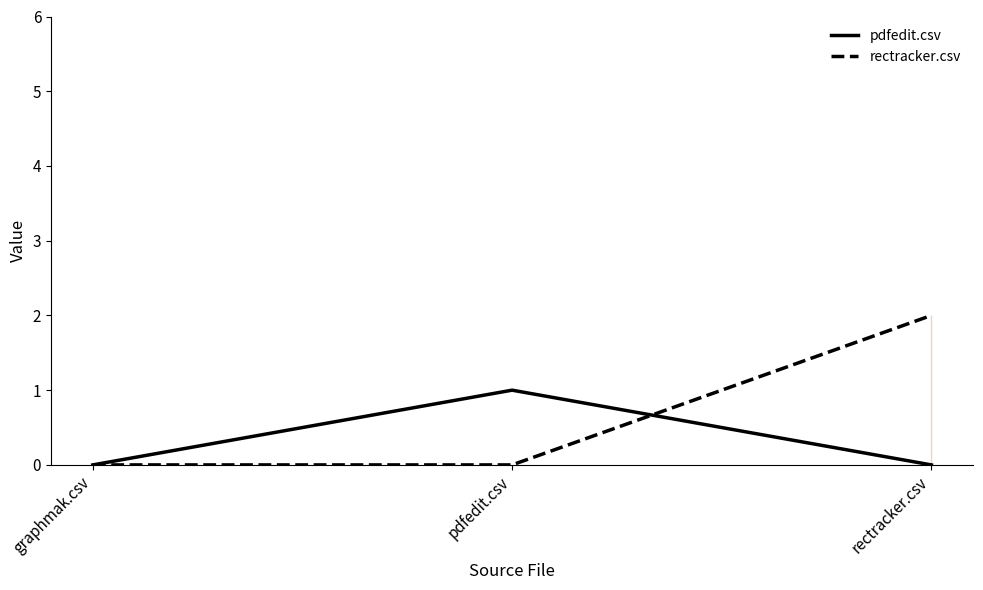

What is the maximum value for pdfedit.csv?

1